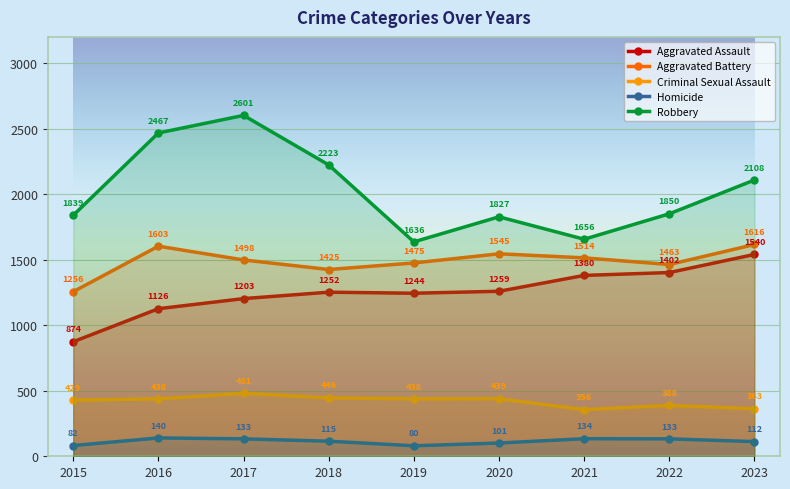

The value of Criminal Sexual Assault at 2017 is 809. True or false?

False